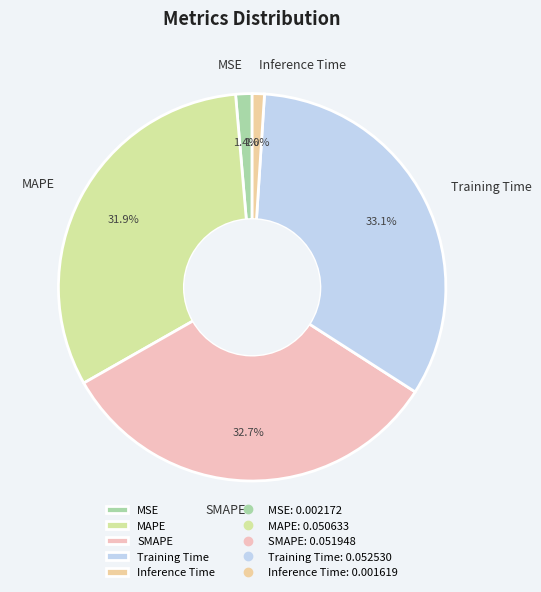

Combined, what portion of the pie is MAPE and Training Time?

64.9%